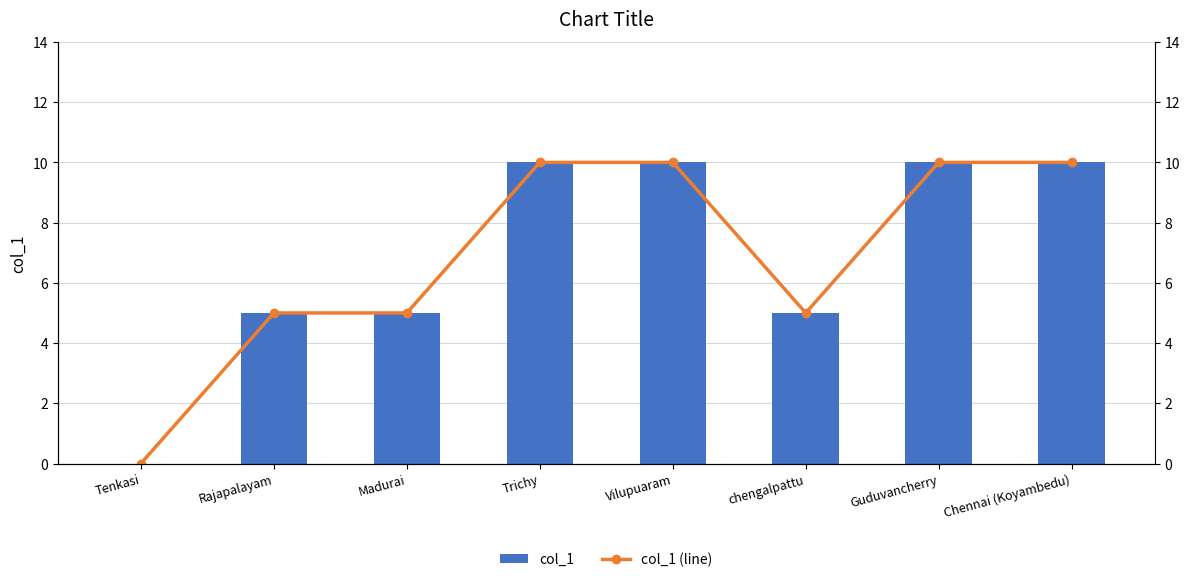

Does the chart contain stacked bars?

No